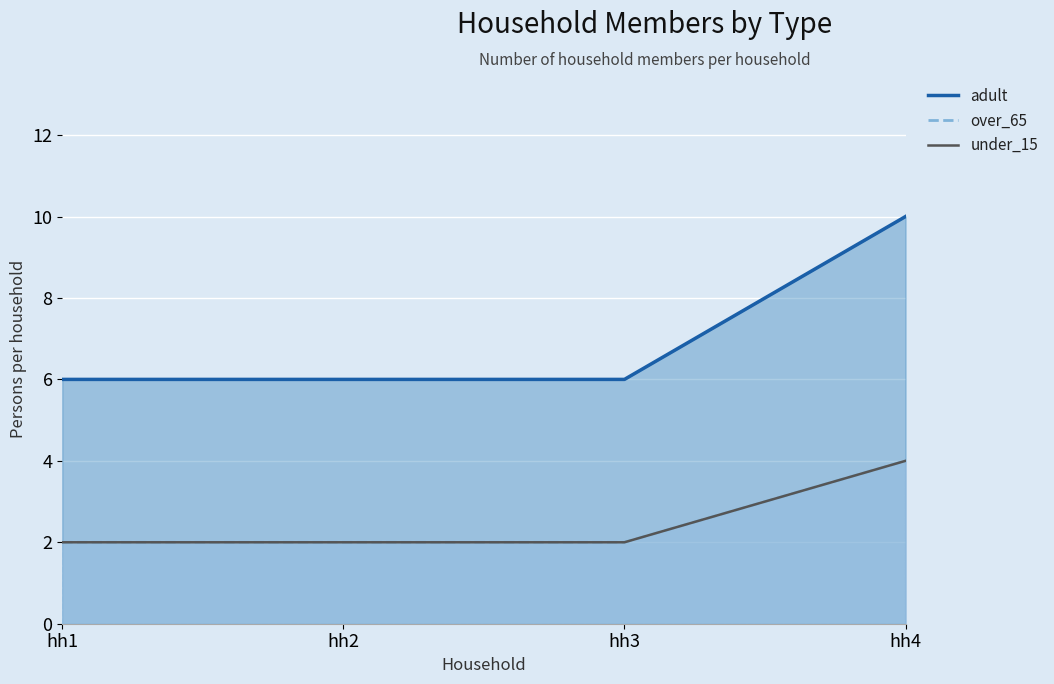

True or false: over_65 has more than 2 points higher than both neighbors.

False